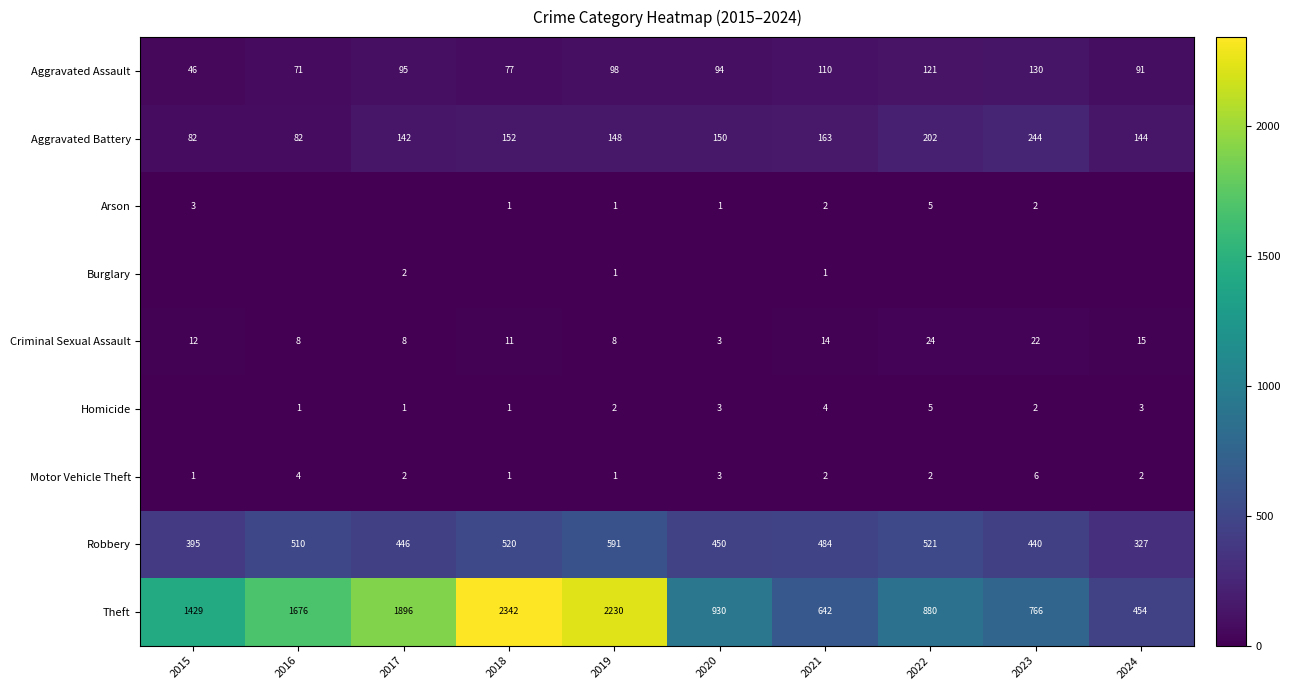

Which category has the lowest value across all series?

2016